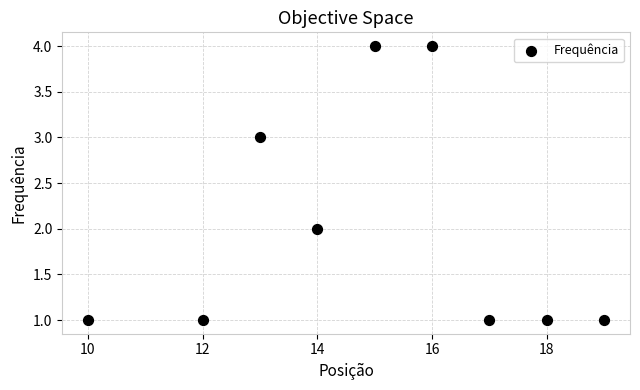

What is the range of Y values (max minus min)?

3